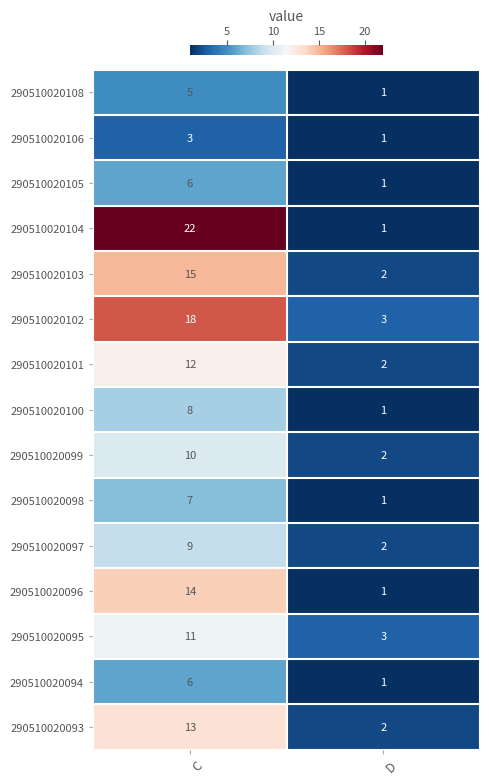

Which series has the largest total across all categories?

290510020104